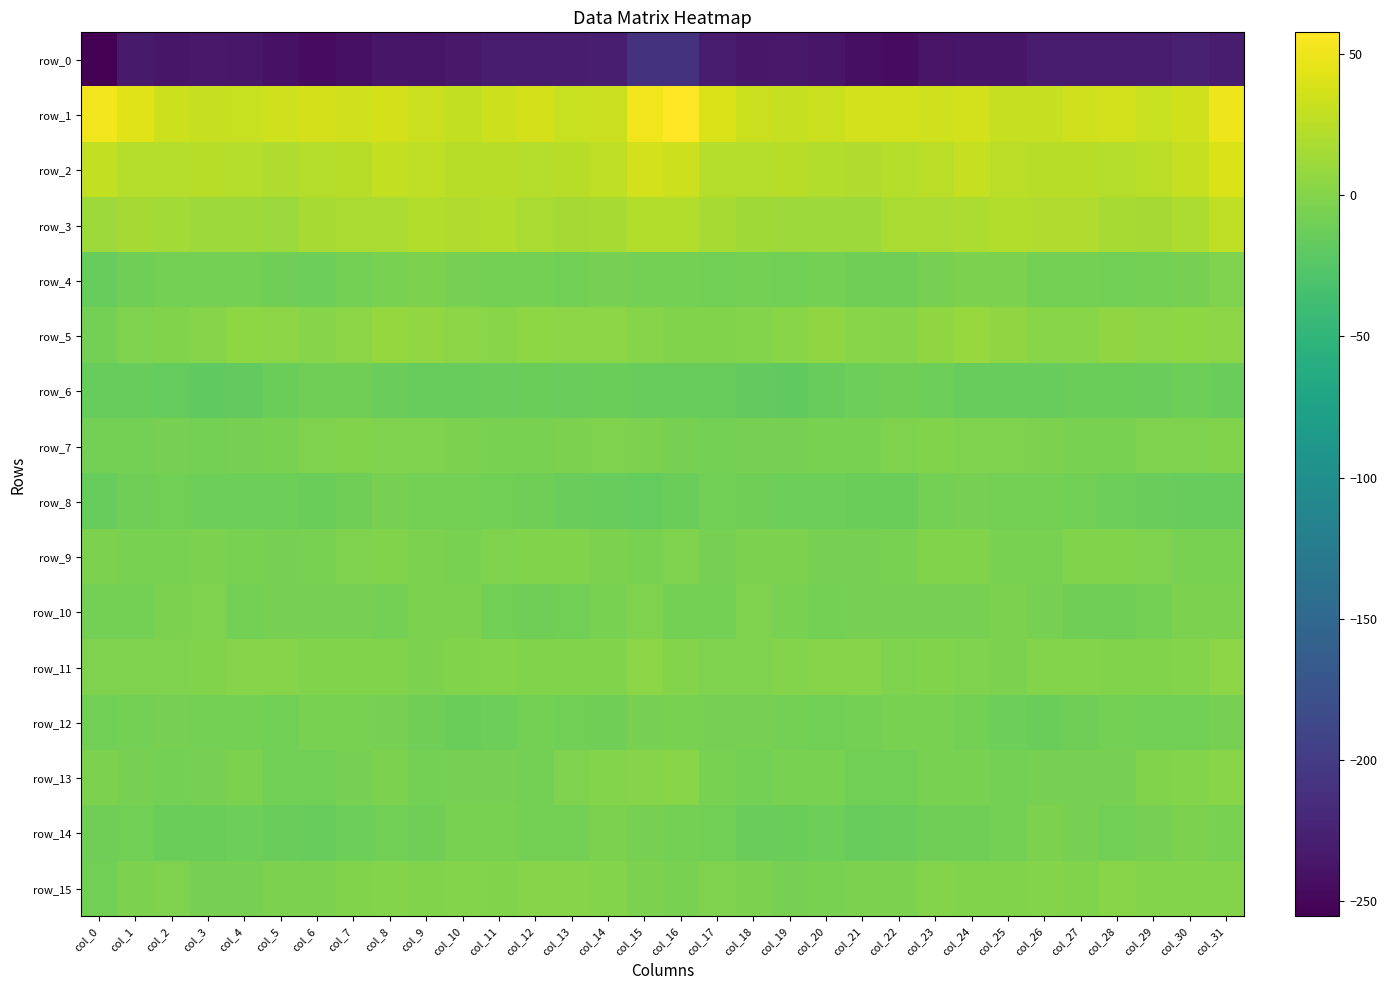

The row_10 series shows -2.9 at col_6. True or false?

False